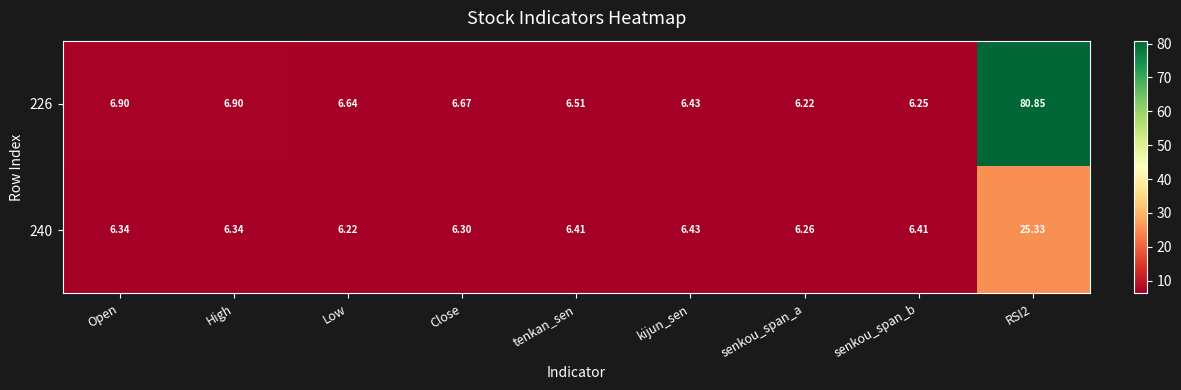

Count the number of data series in this chart.

2